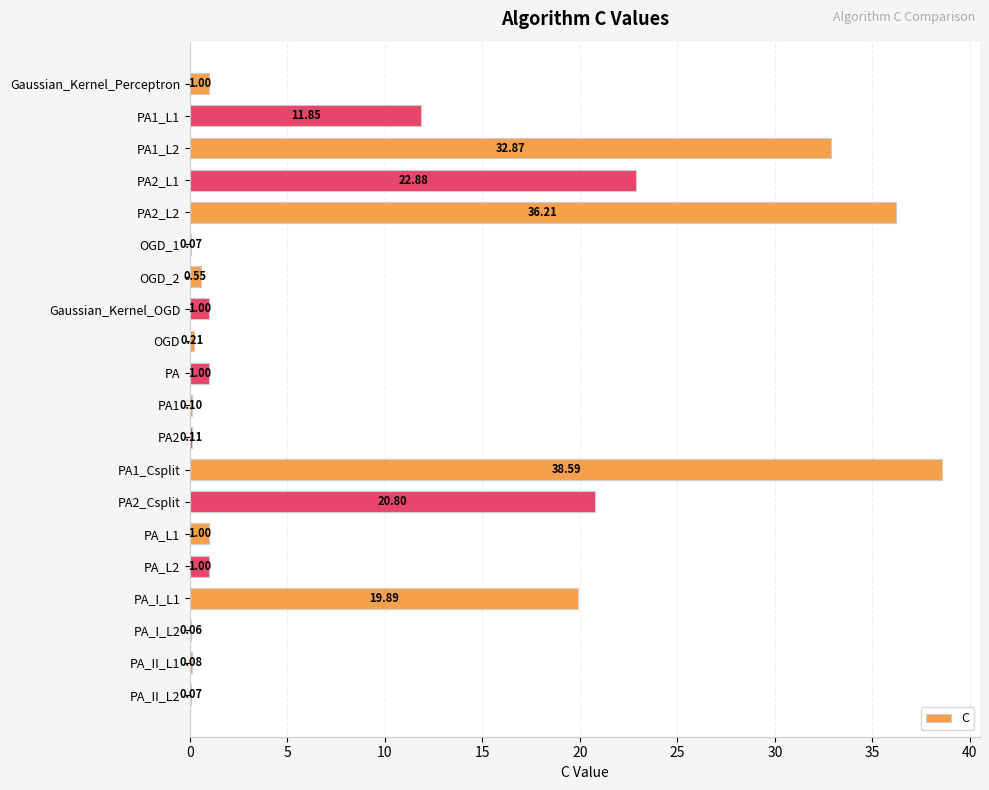

What is the sum of the values at OGD and PA2_Csplit?

21.0